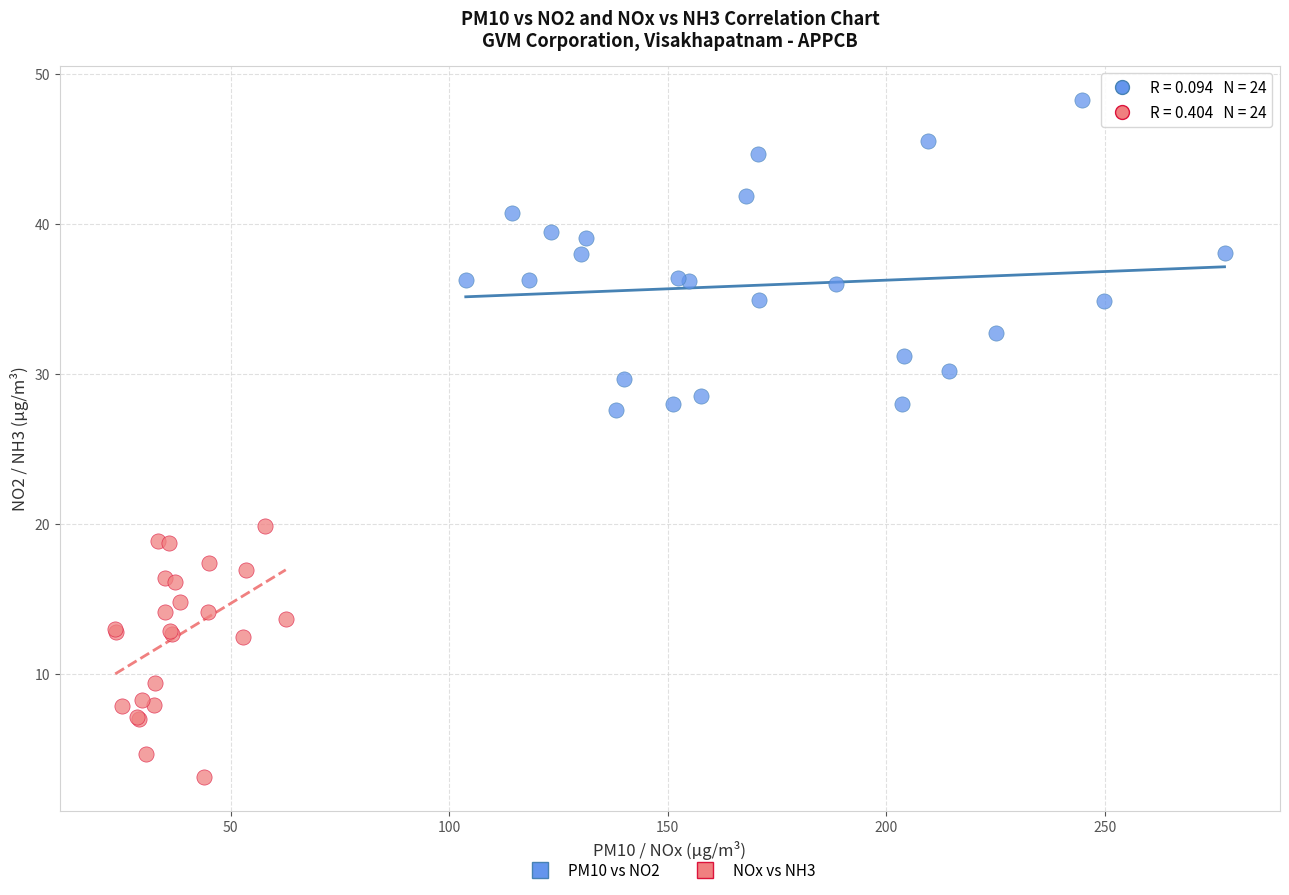

What are all the series names shown in the legend?

PM10 vs NO2, NOx vs NH3